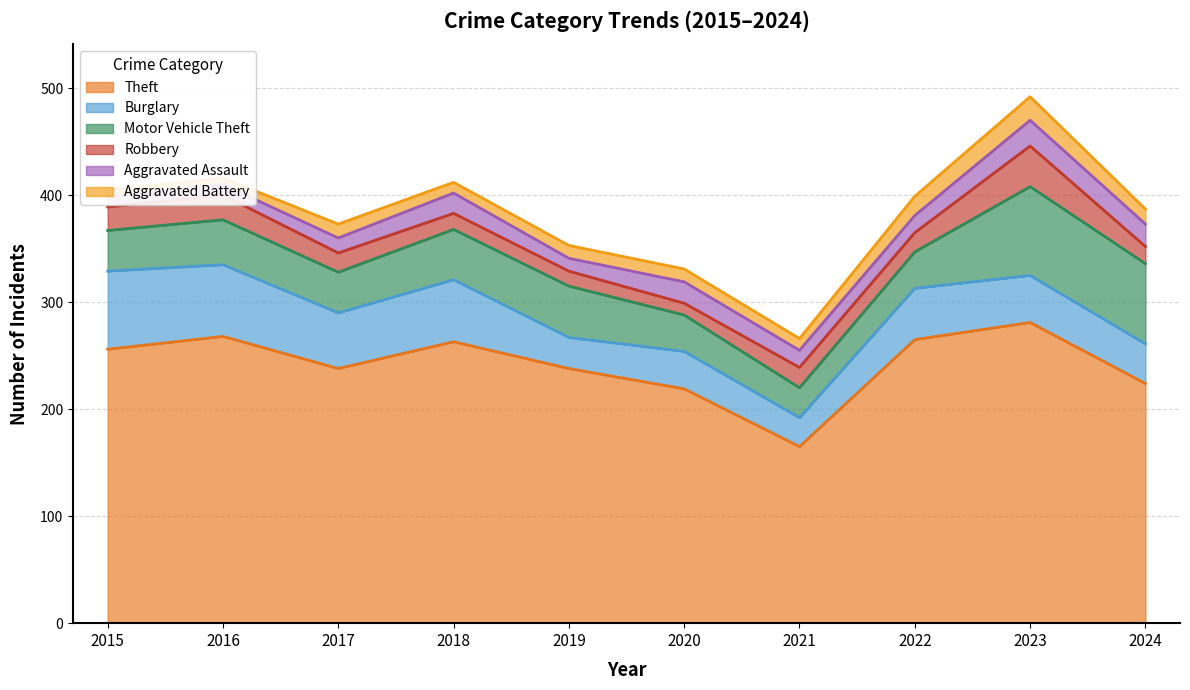

How many interior local valleys does the Aggravated Assault series have?

1